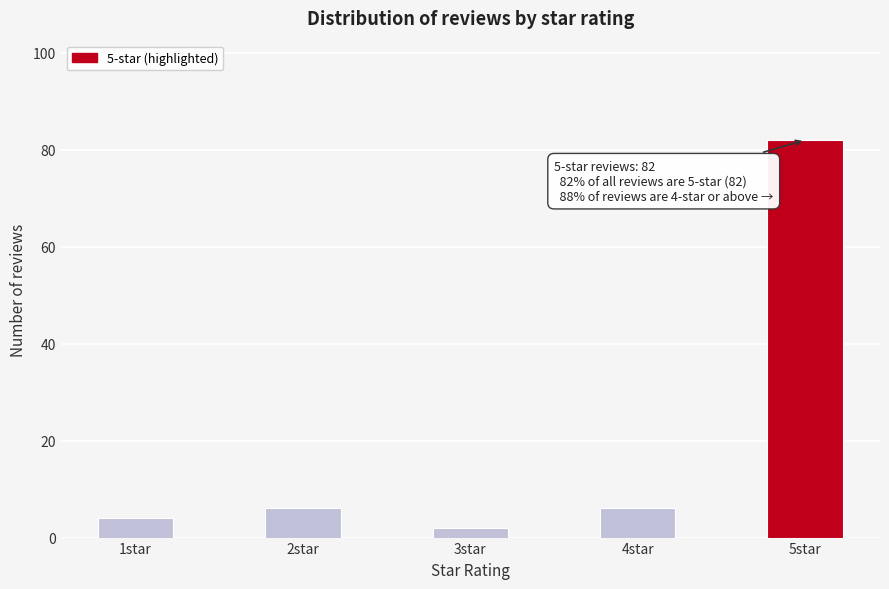

Reading left to right, what are all the values shown in this chart?

1star=4	2star=6	3star=2	4star=6	5star=82